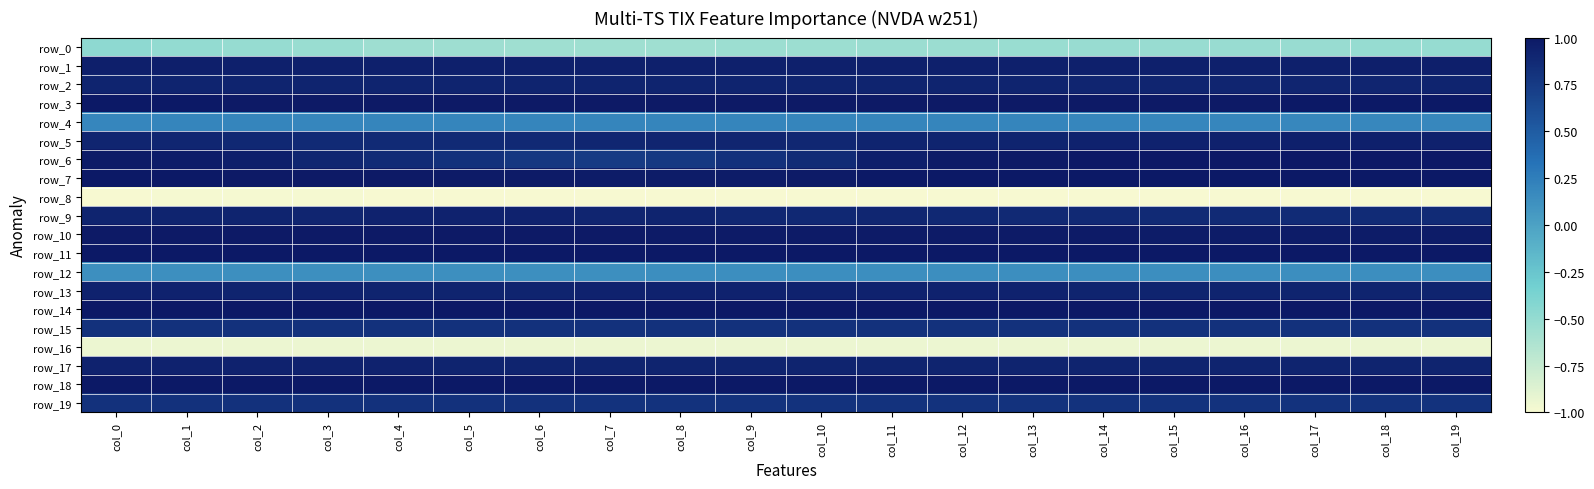

What is the maximum value for row_1?

0.9